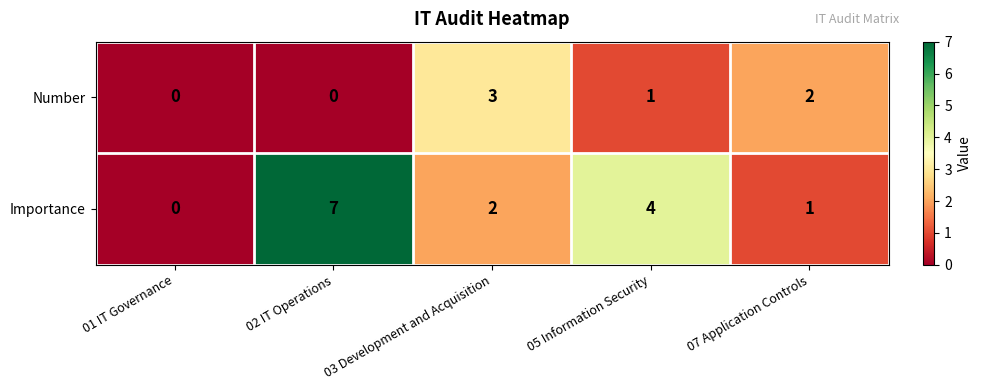

The Importance series shows 4 at 05 Information Security. True or false?

True